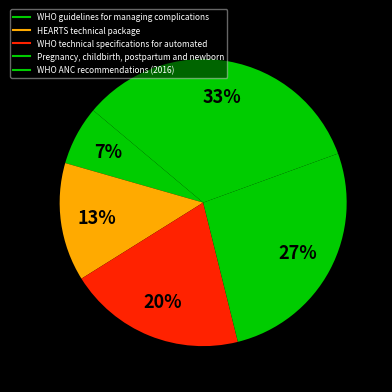

Is HEARTS technical package the majority of the pie?

No